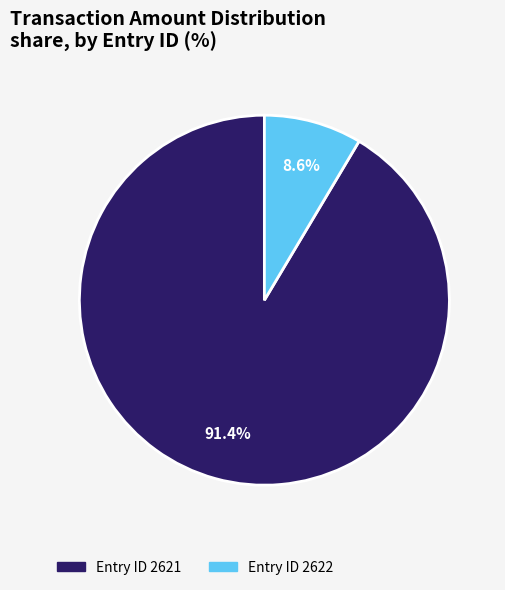

Is there any slice that represents more than half of the pie?

Yes